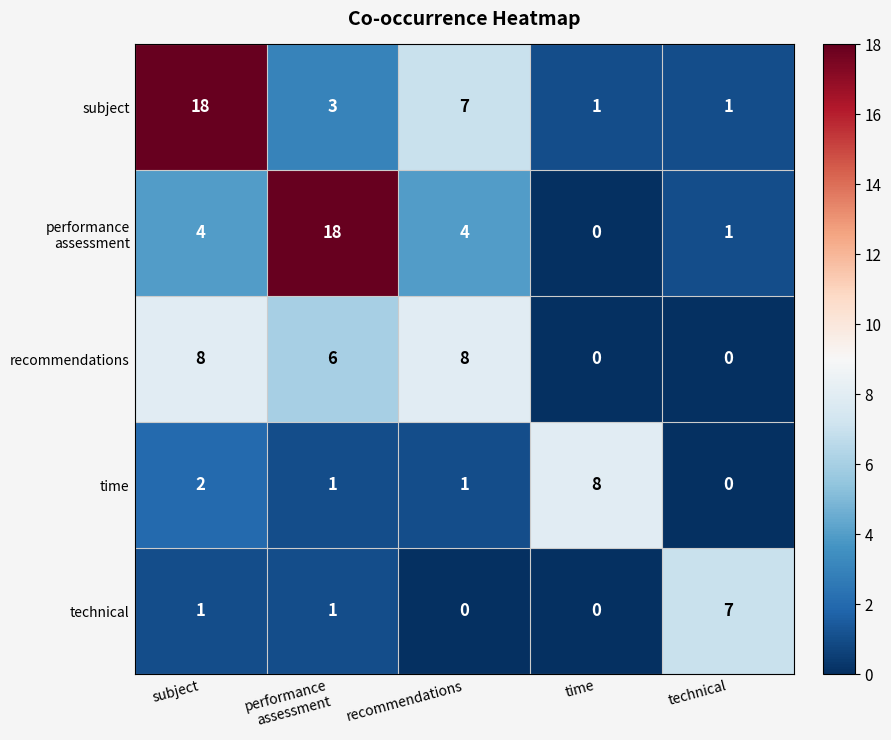

At which label is subject closest to 9?

recommendations